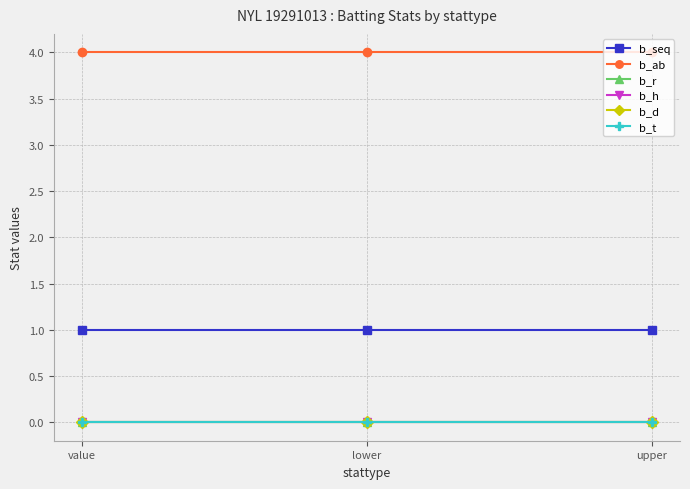

Reading right to left, what are all the values shown in this chart?

b_seq: 1	1	1
b_ab: 4	4	4
b_r: 0	0	0
b_h: 0	0	0
b_d: 0	0	0
b_t: 0	0	0